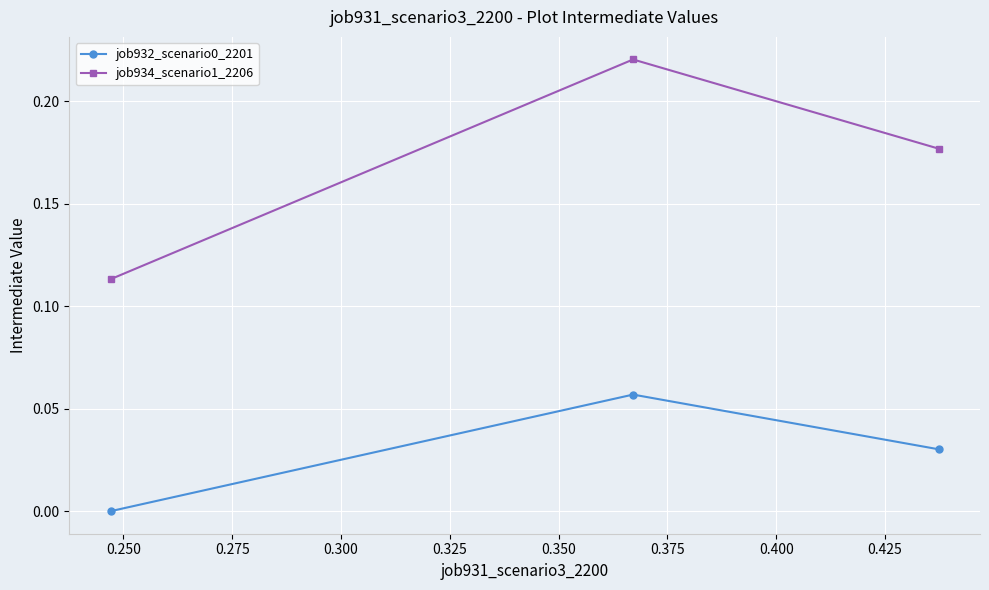

Which series has the largest range (max minus min)?

job934_scenario1_2206